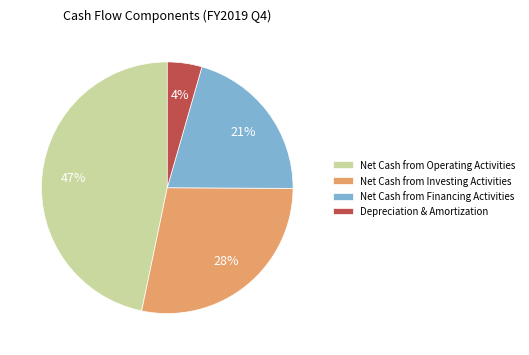

How many segments does this pie chart have?

4